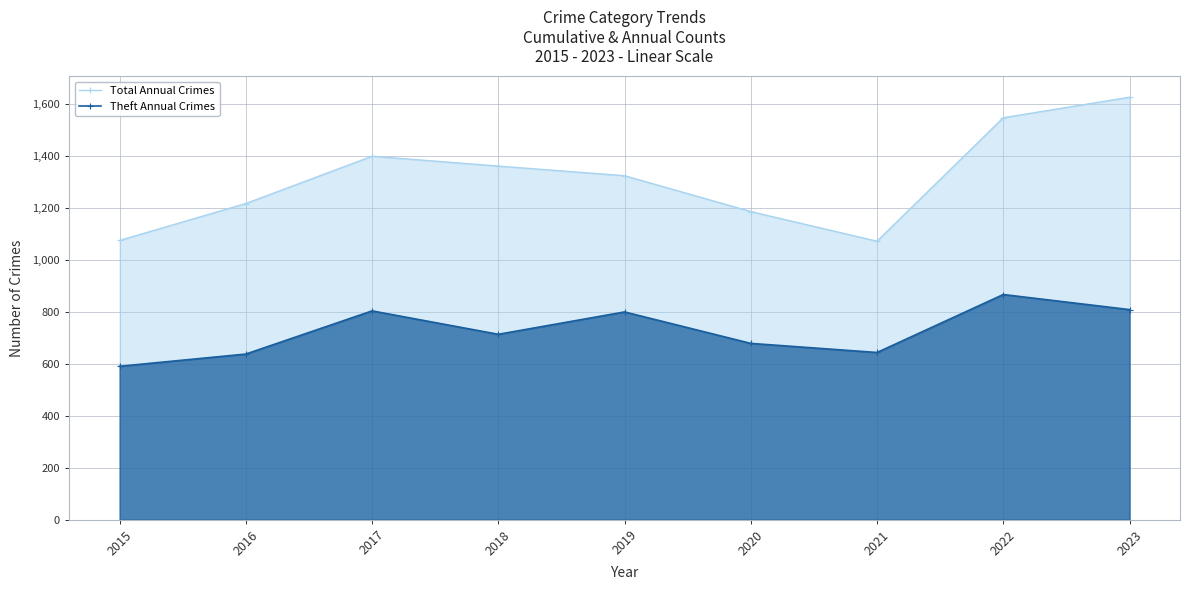

What is the difference between the highest and lowest values at 2019?

524